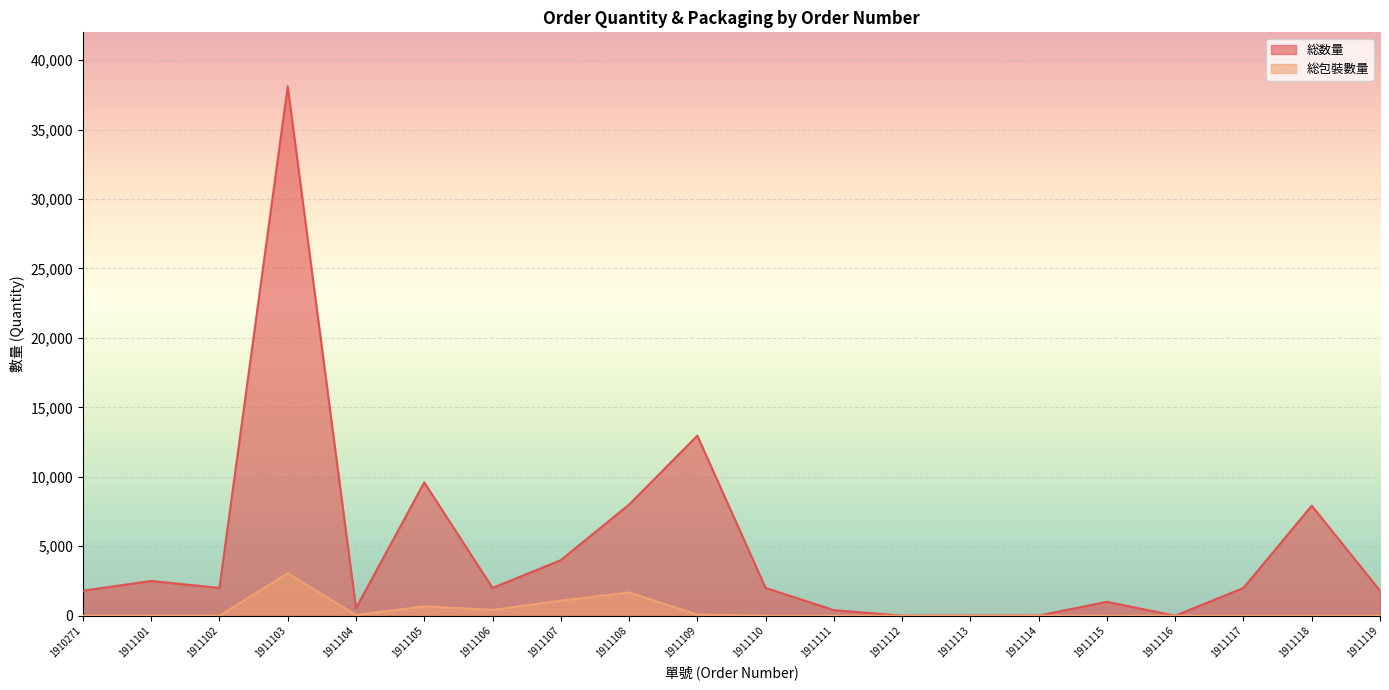

True or false: 総数量 and 総包裝數量 cross at least once.

False